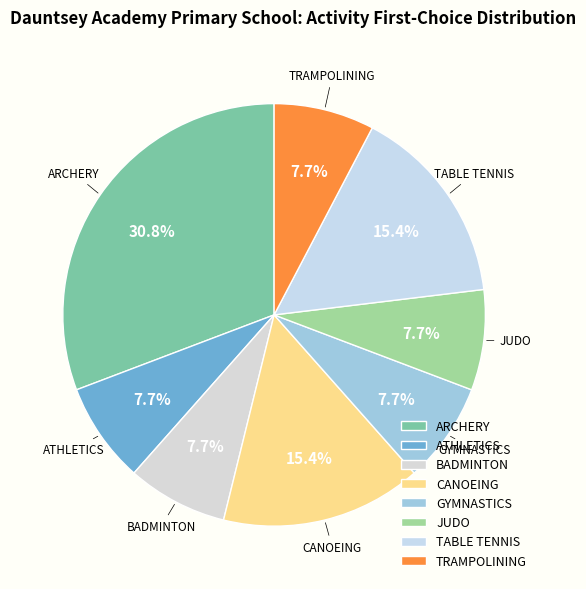

What is the total percentage of GYMNASTICS and ARCHERY?

38.5%